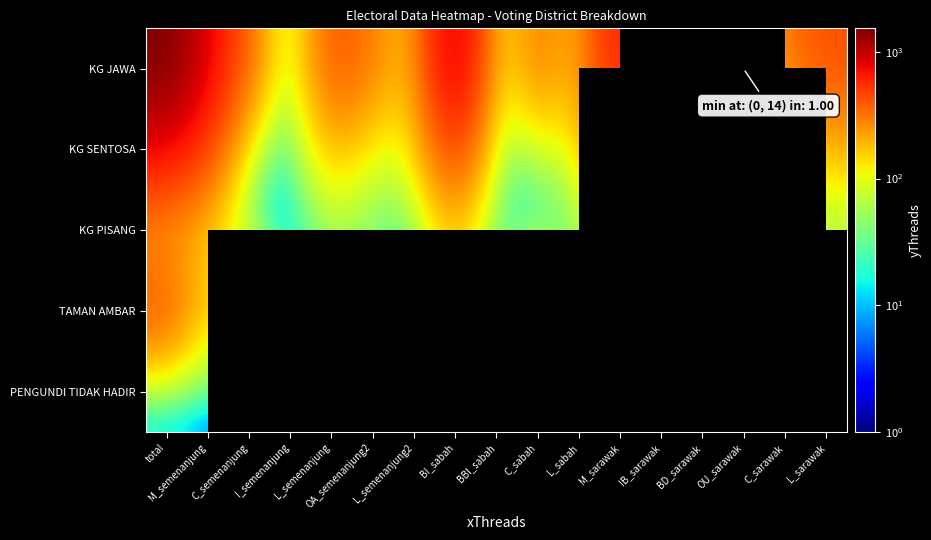

Count the number of data series in this chart.

5